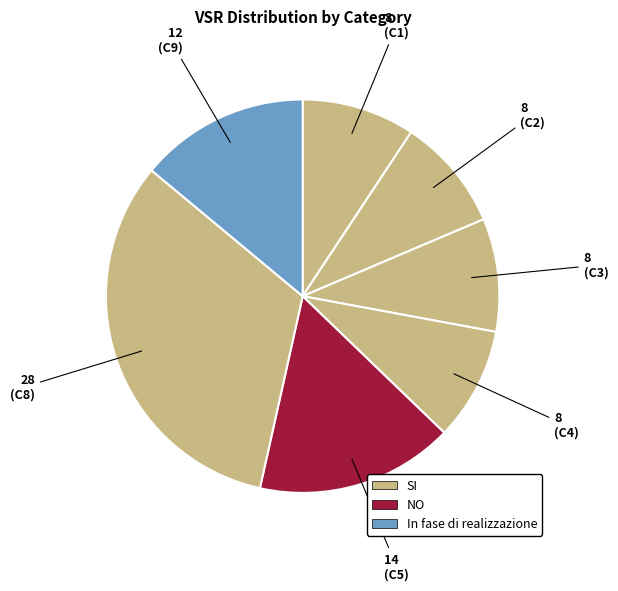

Does any single category account for the majority?

No